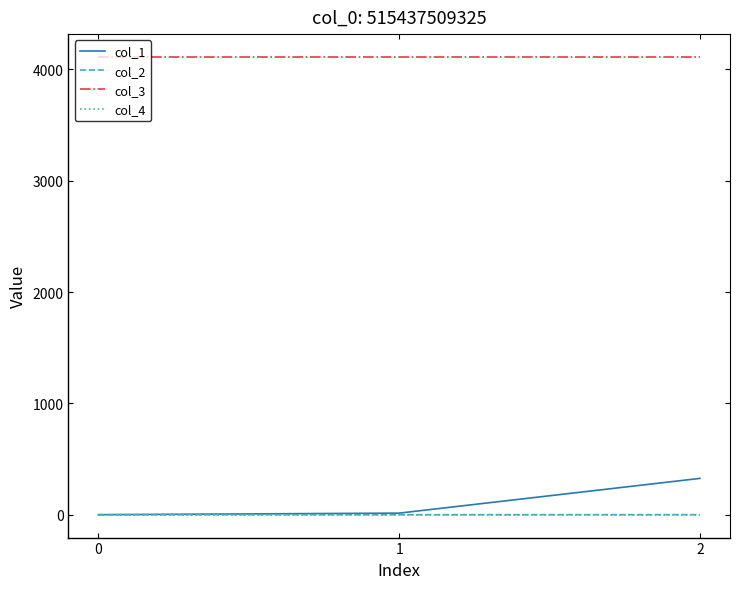

What is the difference between the maximum and minimum values in the col_1 series?

326.1